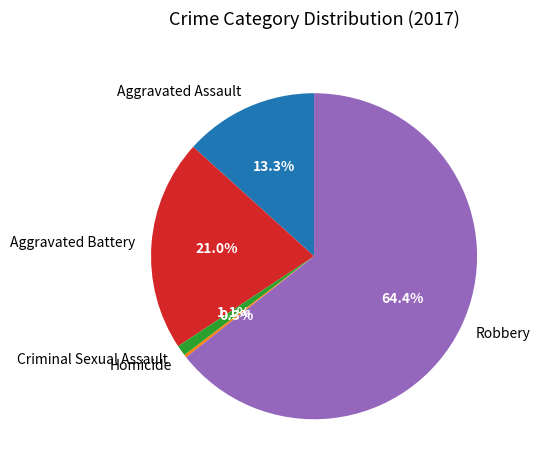

Which has a higher value, Robbery or Aggravated Battery?

Robbery